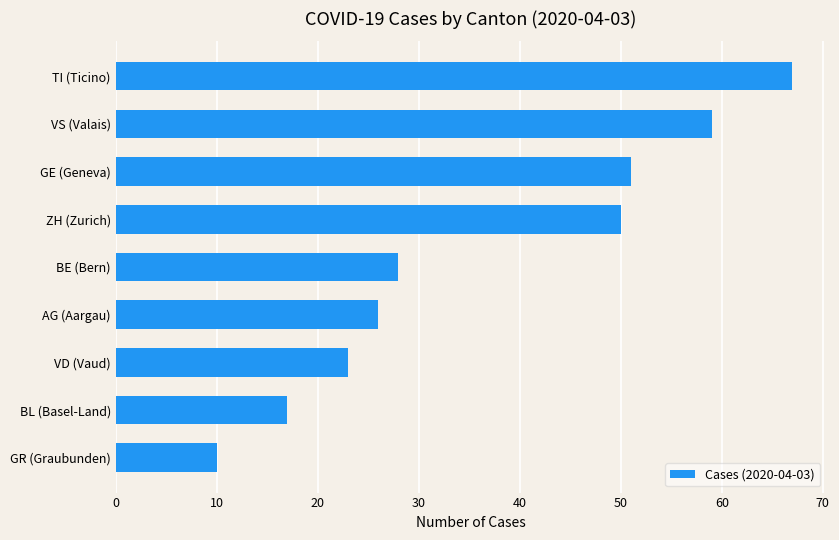

True or false: the data shows 59 at VS (Valais).

True